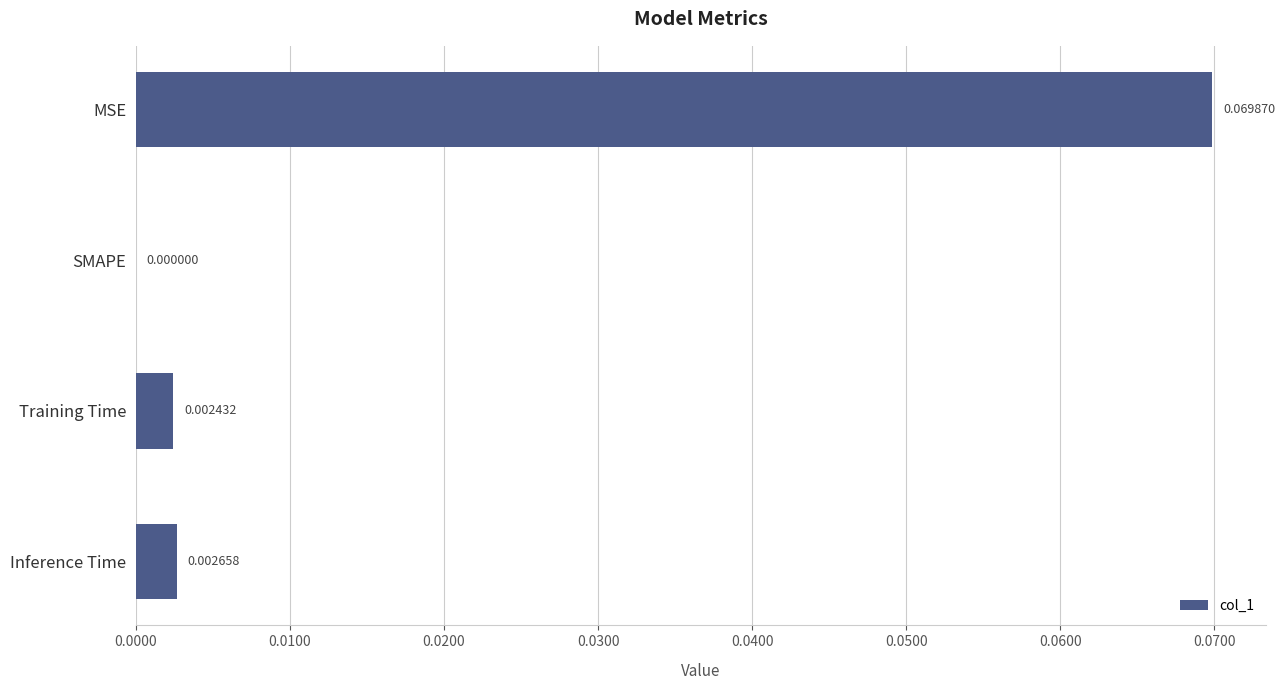

How many values exceed 0?

3